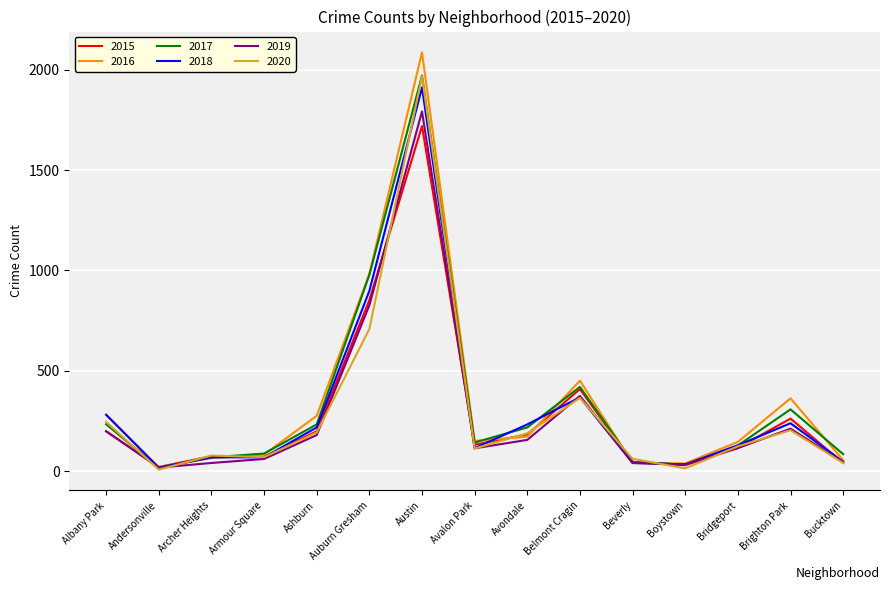

Which series changed the most between Albany Park and Austin?

2016